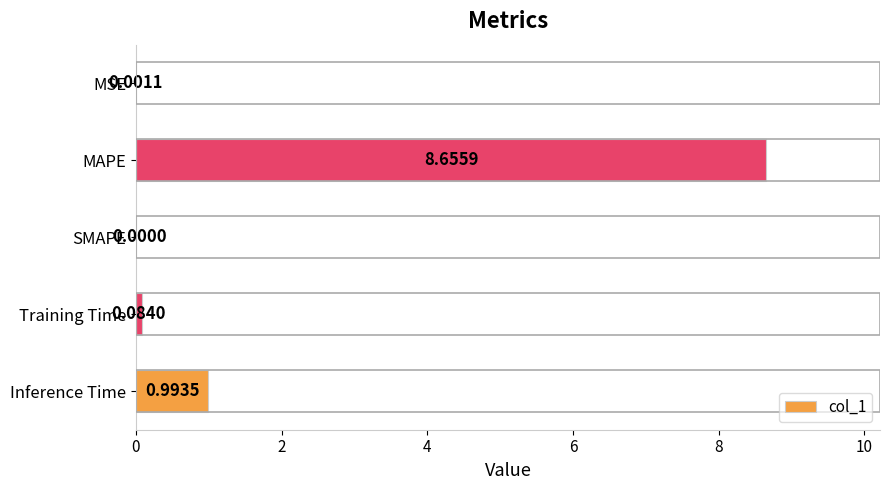

What is the change in value from Inference Time to Training Time?

-0.9